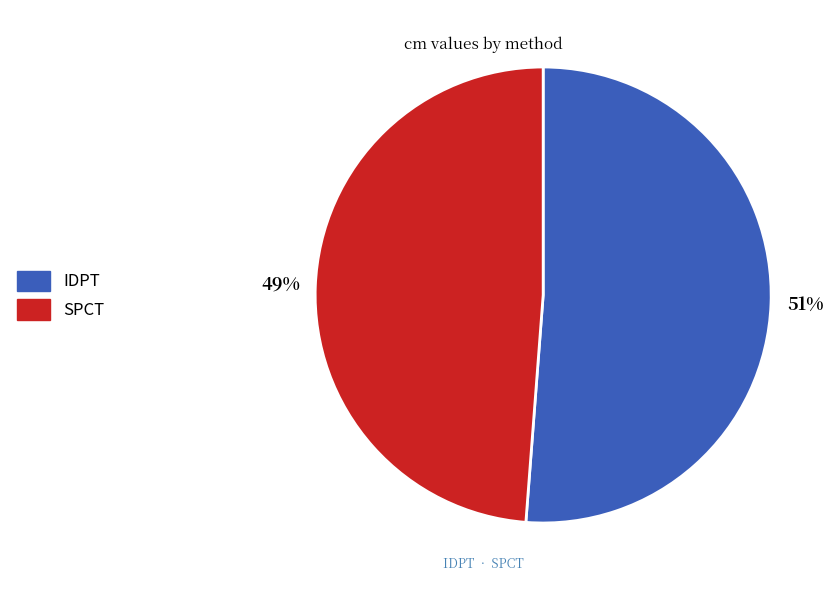

What is the largest slice in the pie chart?

IDPT